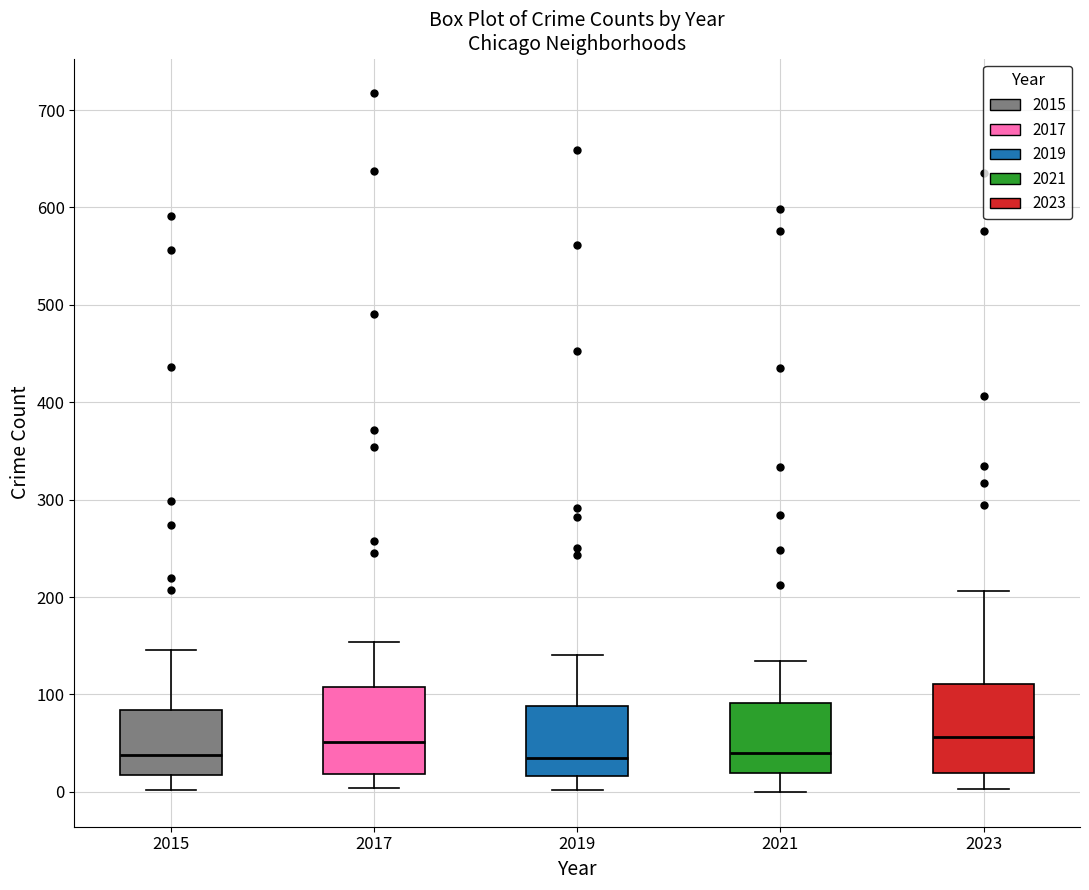

Reading left to right, read every box against the y-axis: the position of its median line, the range the box covers, and the ends of its whiskers. The values are not printed on the chart, so give them approximately, as read against the axis.

2015: median 40, box 20 to 80, whiskers 0 to 150
2017: median 50, box 20 to 110, whiskers 0 to 150
2019: median 40, box 20 to 90, whiskers 0 to 140
2021: median 40, box 20 to 90, whiskers 0 to 130
2023: median 60, box 20 to 110, whiskers 0 to 210